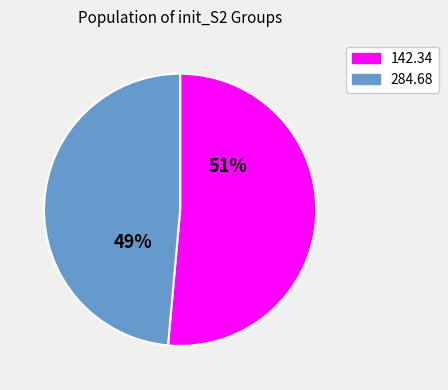

Which category has the smallest portion of the pie?

284.68